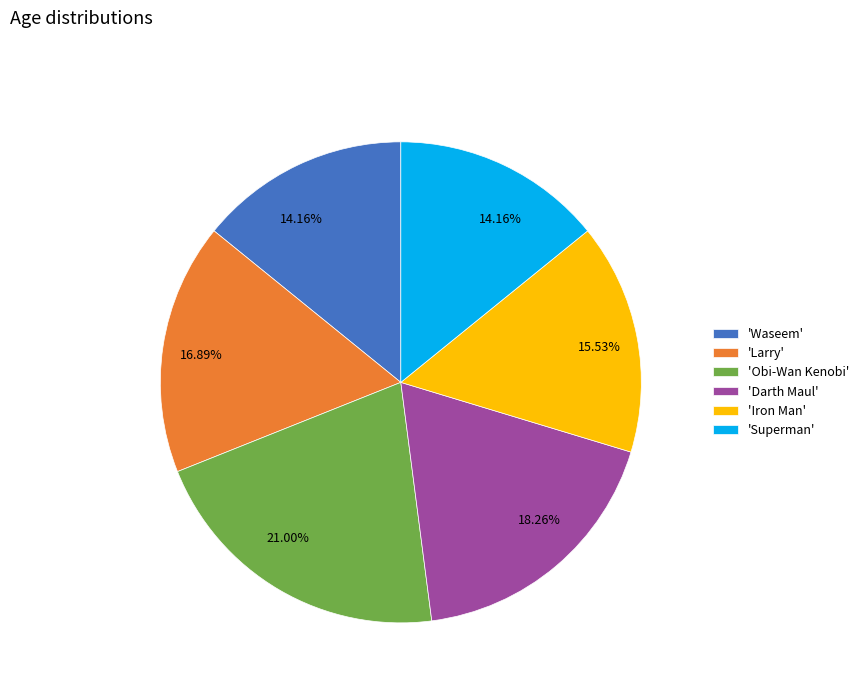

How many segments does this pie chart have?

6